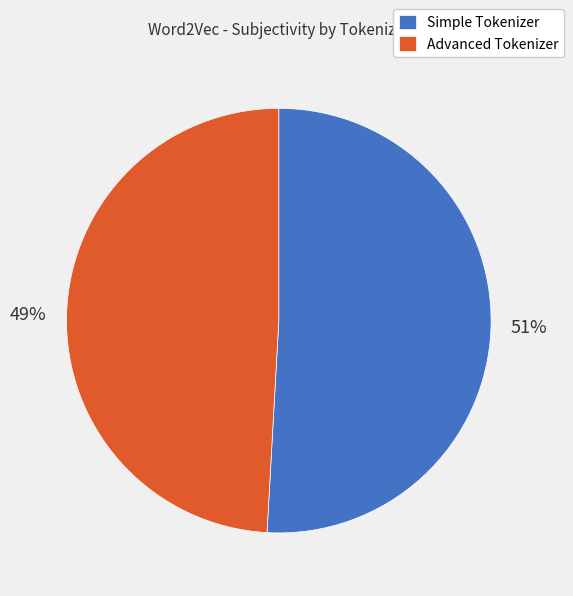

To the nearest percent, what is the average slice percentage?

50%